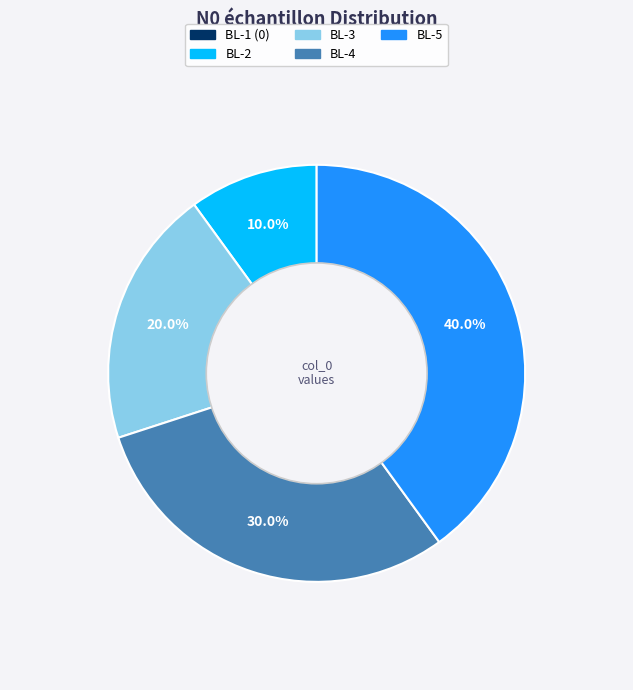

Does any single category account for the majority?

No